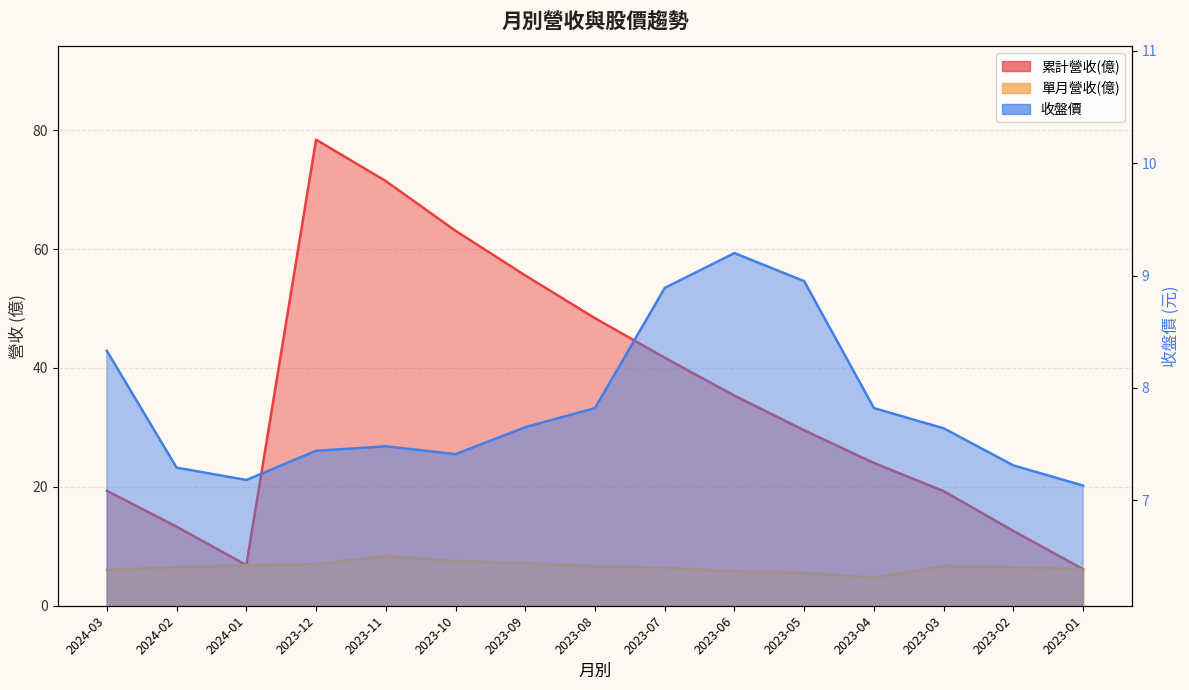

True or false: 單月營收(億) and 累計營收(億) intersect in this chart.

False